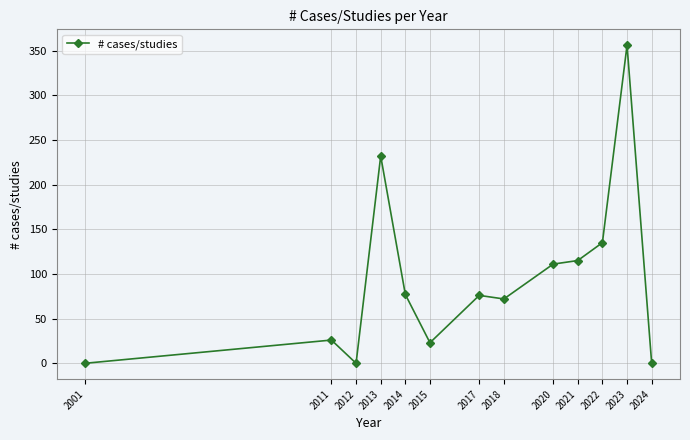

Between 2001 and 2021, which is larger?

2021